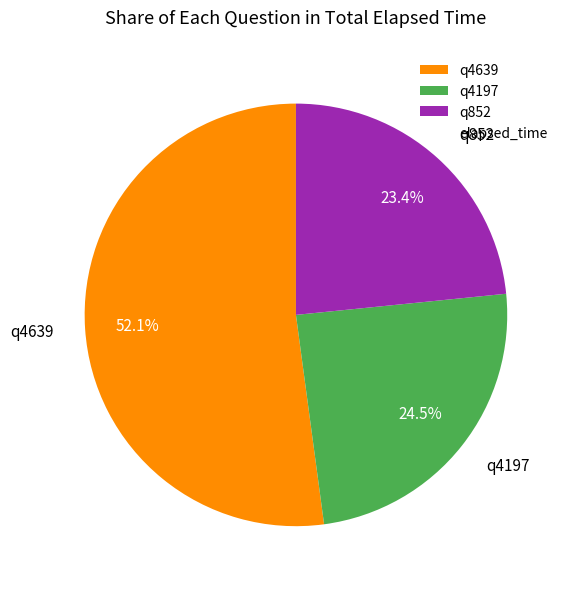

Between q852 and q4197, which is larger?

q4197